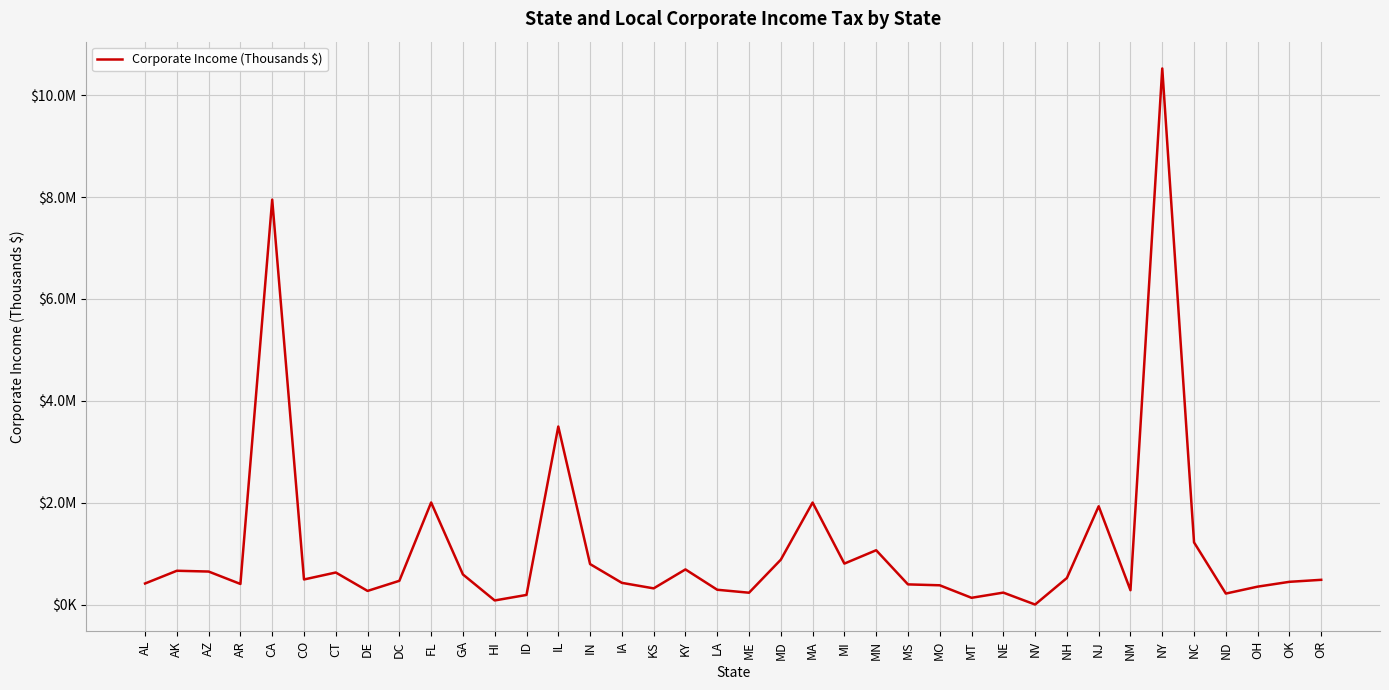

Is this an area chart (filled region under the line)?

No